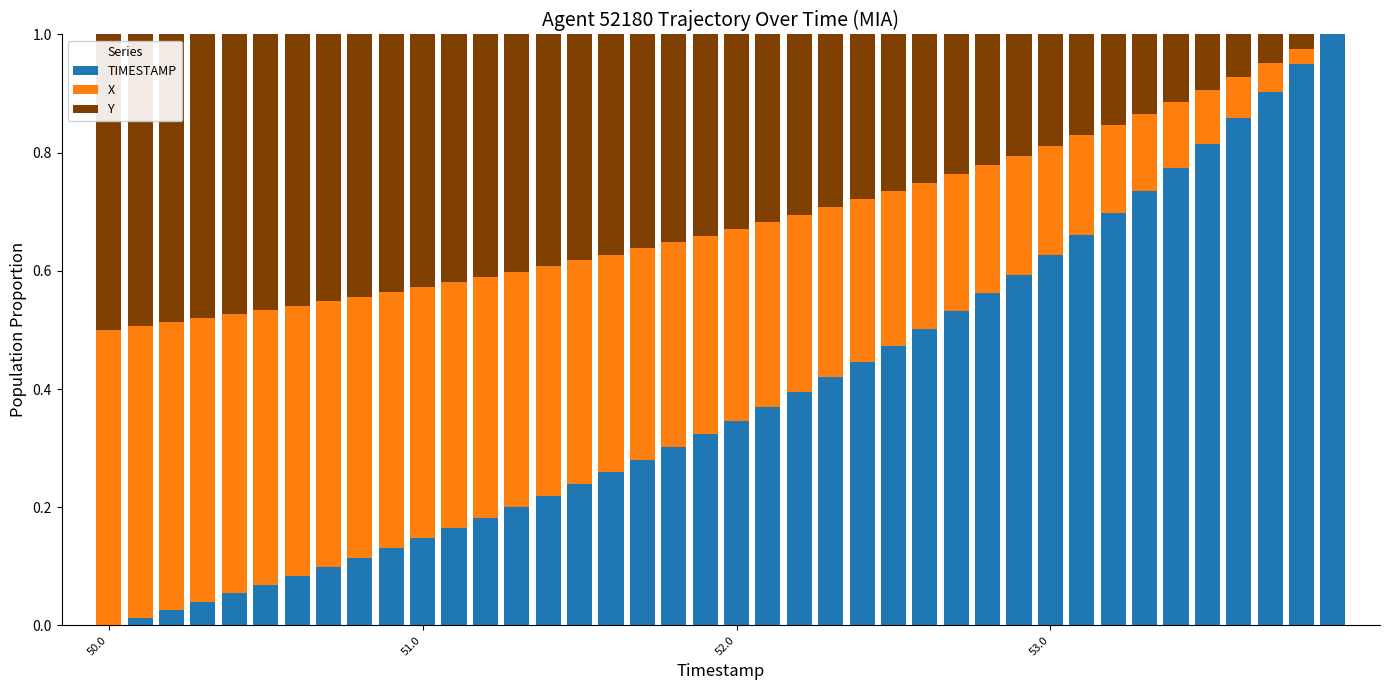

Which series has the widest spread of values?

TIMESTAMP